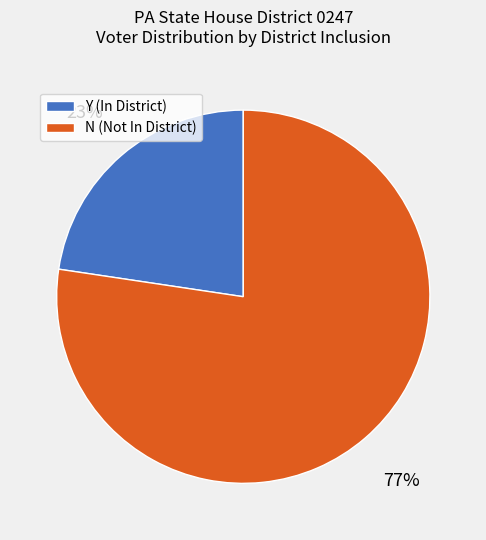

Does Y represent more than half of the total?

No